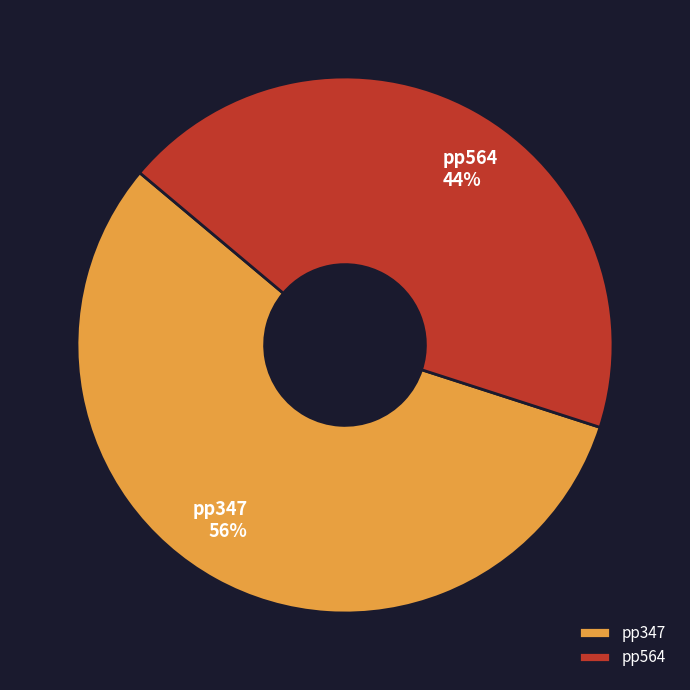

Which has a higher value, pp347 or pp564?

pp347